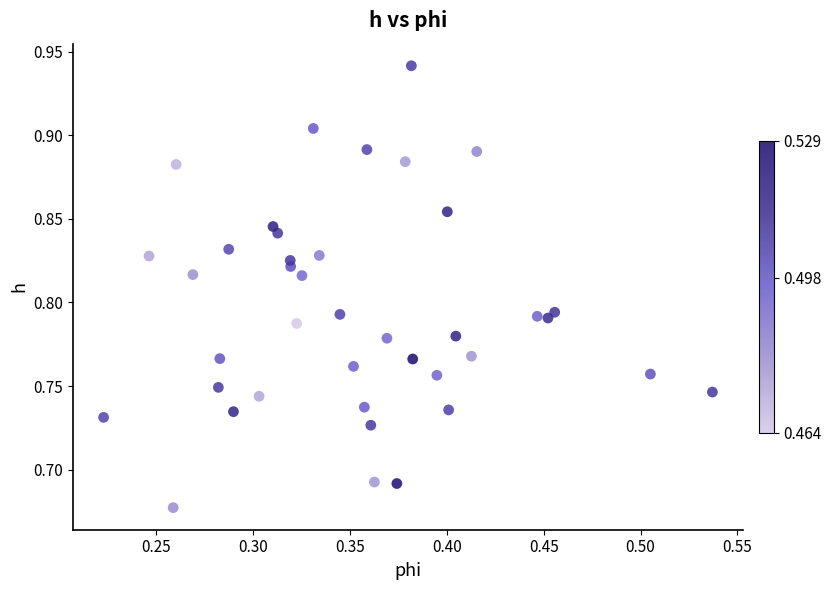

What is the range of X values (max minus min)?

0.3